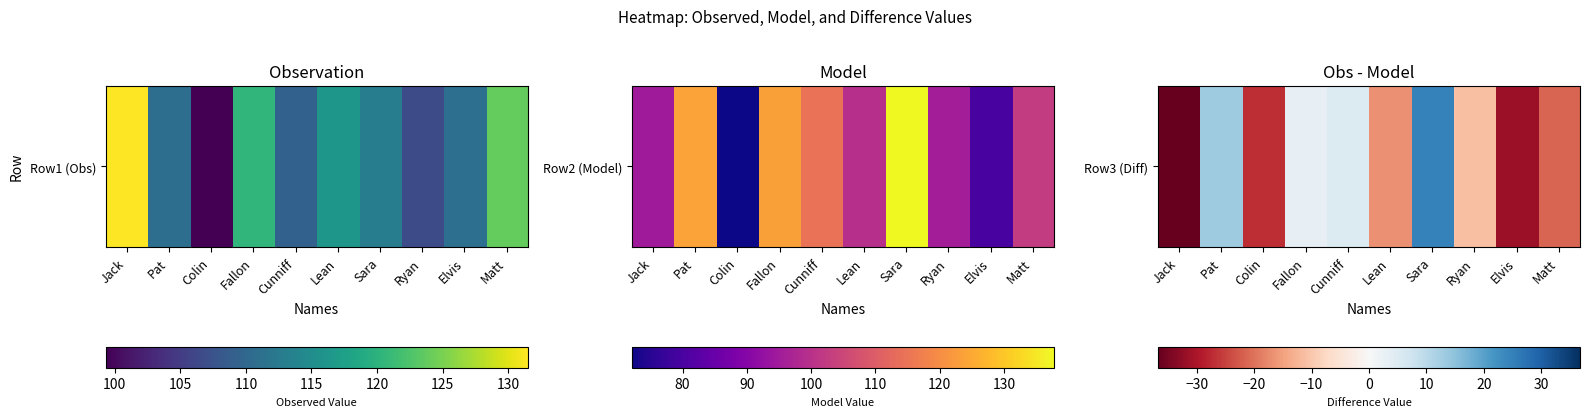

How many data points are less than -11?

6